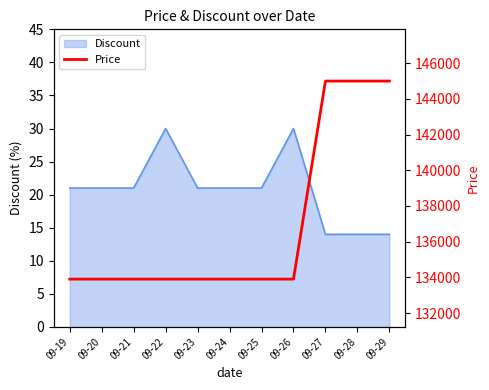

What is the value of the 10th point from the left?

145000